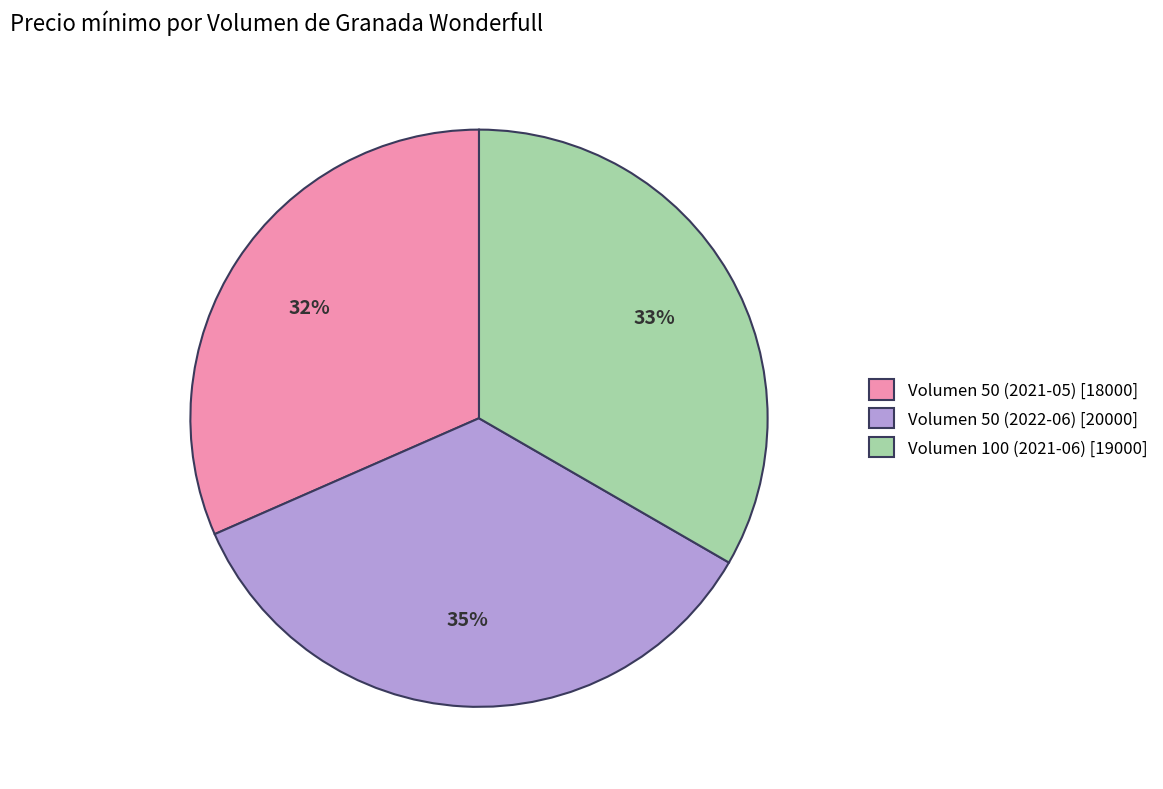

To the nearest percent, what percentage of the pie is Volumen 50 (2021-05)?

32%